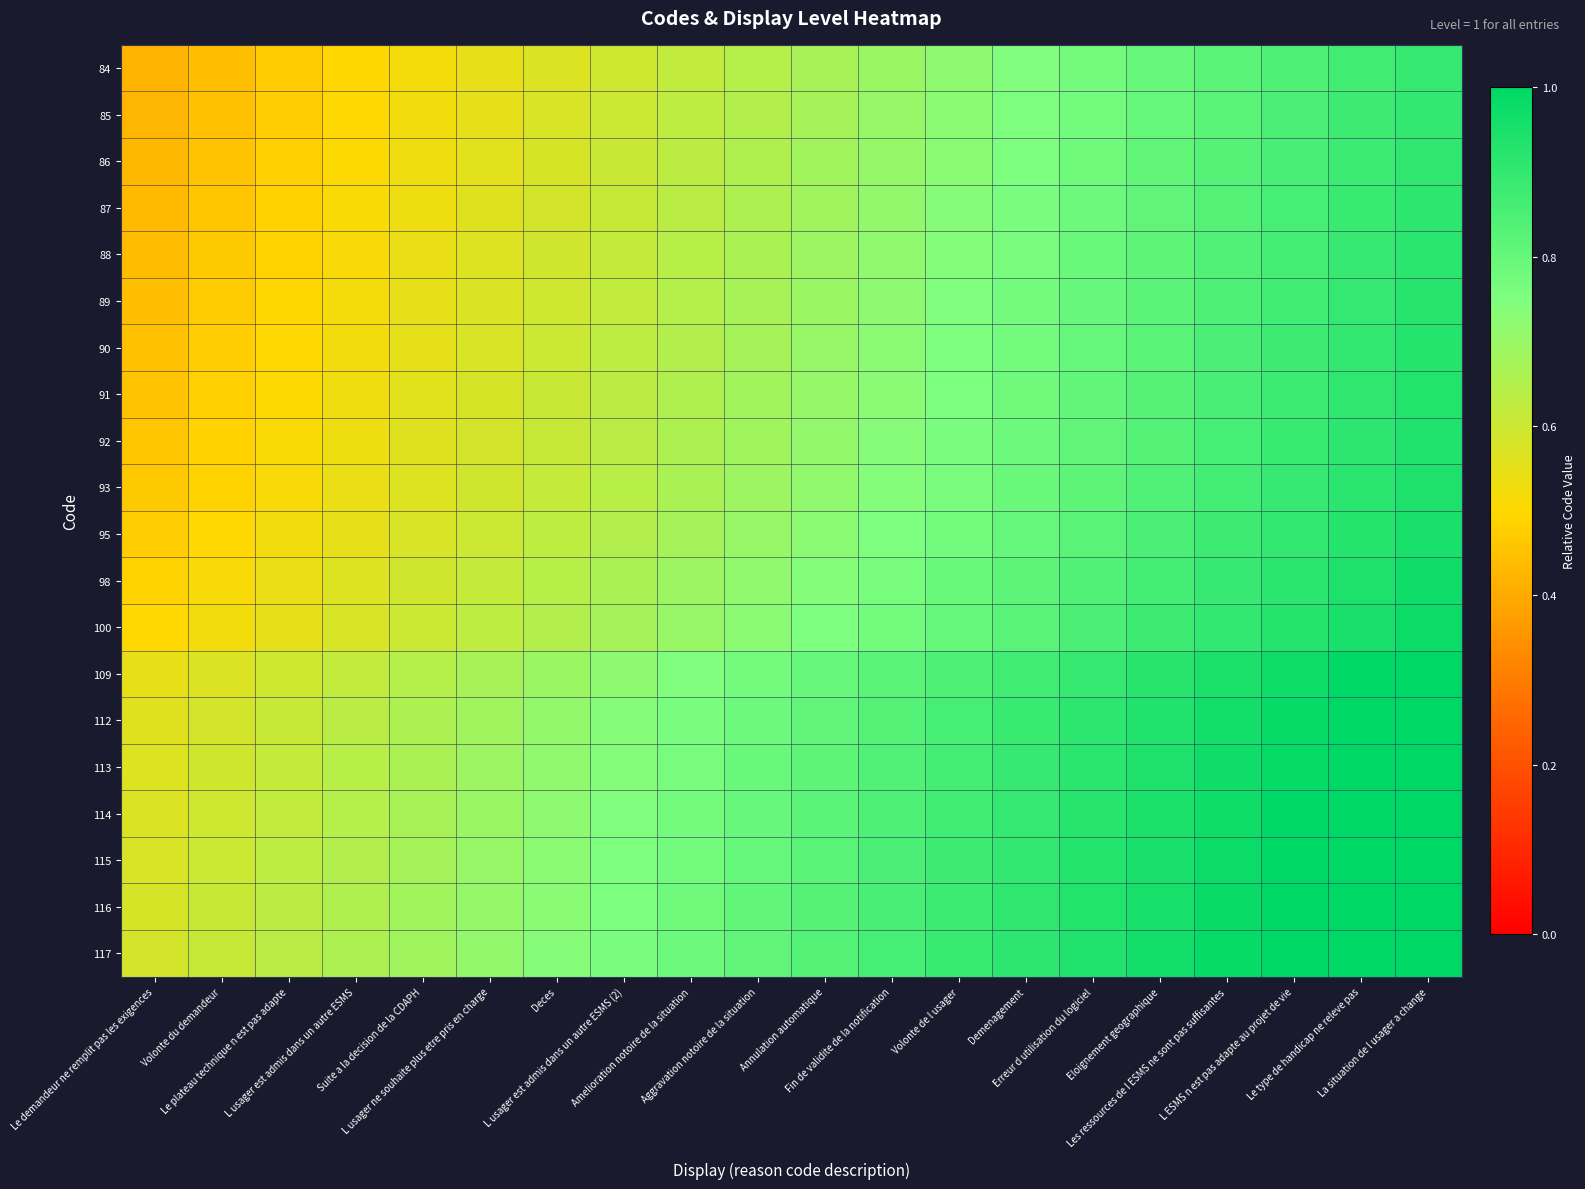

Reading right to left, transcribe all the data shown in this chart.

84: La situation de l usager a change=0.9	Le type de handicap ne releve pas=0.9	L ESMS n est pas adapte au projet de vie=0.8	Les ressources de l ESMS ne sont pas suffisantes=0.8	Eloignement geographique=0.8	Erreur d utilisation du logiciel=0.8	Demenagement=0.7	Volonte de l usager=0.7	Fin de validite de la notification=0.7	Annulation automatique=0.7	Aggravation notoire de la situation=0.6	Amelioration notoire de la situation=0.6	L usager est admis dans un autre ESMS (2)=0.6	Deces=0.6	L usager ne souhaite plus etre pris en charge=0.5	Suite a la decision de la CDAPH=0.5	L usager est admis dans un autre ESMS=0.5	Le plateau technique n est pas adapte=0.5	Volonte du demandeur=0.4	Le demandeur ne remplit pas les exigences=0.4
85: La situation de l usager a change=0.9	Le type de handicap ne releve pas=0.9	L ESMS n est pas adapte au projet de vie=0.8	Les ressources de l ESMS ne sont pas suffisantes=0.8	Eloignement geographique=0.8	Erreur d utilisation du logiciel=0.8	Demenagement=0.8	Volonte de l usager=0.7	Fin de validite de la notification=0.7	Annulation automatique=0.7	Aggravation notoire de la situation=0.7	Amelioration notoire de la situation=0.6	L usager est admis dans un autre ESMS (2)=0.6	Deces=0.6	L usager ne souhaite plus etre pris en charge=0.6	Suite a la decision de la CDAPH=0.5	L usager est admis dans un autre ESMS=0.5	Le plateau technique n est pas adapte=0.5	Volonte du demandeur=0.5	Le demandeur ne remplit pas les exigences=0.4
86: La situation de l usager a change=0.9	Le type de handicap ne releve pas=0.9	L ESMS n est pas adapte au projet de vie=0.9	Les ressources de l ESMS ne sont pas suffisantes=0.8	Eloignement geographique=0.8	Erreur d utilisation du logiciel=0.8	Demenagement=0.8	Volonte de l usager=0.7	Fin de validite de la notification=0.7	Annulation automatique=0.7	Aggravation notoire de la situation=0.7	Amelioration notoire de la situation=0.6	L usager est admis dans un autre ESMS (2)=0.6	Deces=0.6	L usager ne souhaite plus etre pris en charge=0.6	Suite a la decision de la CDAPH=0.5	L usager est admis dans un autre ESMS=0.5	Le plateau technique n est pas adapte=0.5	Volonte du demandeur=0.5	Le demandeur ne remplit pas les exigences=0.4
87: La situation de l usager a change=0.9	Le type de handicap ne releve pas=0.9	L ESMS n est pas adapte au projet de vie=0.9	Les ressources de l ESMS ne sont pas suffisantes=0.8	Eloignement geographique=0.8	Erreur d utilisation du logiciel=0.8	Demenagement=0.8	Volonte de l usager=0.7	Fin de validite de la notification=0.7	Annulation automatique=0.7	Aggravation notoire de la situation=0.7	Amelioration notoire de la situation=0.6	L usager est admis dans un autre ESMS (2)=0.6	Deces=0.6	L usager ne souhaite plus etre pris en charge=0.6	Suite a la decision de la CDAPH=0.5	L usager est admis dans un autre ESMS=0.5	Le plateau technique n est pas adapte=0.5	Volonte du demandeur=0.5	Le demandeur ne remplit pas les exigences=0.4
88: La situation de l usager a change=0.9	Le type de handicap ne releve pas=0.9	L ESMS n est pas adapte au projet de vie=0.9	Les ressources de l ESMS ne sont pas suffisantes=0.8	Eloignement geographique=0.8	Erreur d utilisation du logiciel=0.8	Demenagement=0.8	Volonte de l usager=0.7	Fin de validite de la notification=0.7	Annulation automatique=0.7	Aggravation notoire de la situation=0.7	Amelioration notoire de la situation=0.6	L usager est admis dans un autre ESMS (2)=0.6	Deces=0.6	L usager ne souhaite plus etre pris en charge=0.6	Suite a la decision de la CDAPH=0.5	L usager est admis dans un autre ESMS=0.5	Le plateau technique n est pas adapte=0.5	Volonte du demandeur=0.5	Le demandeur ne remplit pas les exigences=0.4
89: La situation de l usager a change=0.9	Le type de handicap ne releve pas=0.9	L ESMS n est pas adapte au projet de vie=0.9	Les ressources de l ESMS ne sont pas suffisantes=0.8	Eloignement geographique=0.8	Erreur d utilisation du logiciel=0.8	Demenagement=0.8	Volonte de l usager=0.7	Fin de validite de la notification=0.7	Annulation automatique=0.7	Aggravation notoire de la situation=0.7	Amelioration notoire de la situation=0.6	L usager est admis dans un autre ESMS (2)=0.6	Deces=0.6	L usager ne souhaite plus etre pris en charge=0.6	Suite a la decision de la CDAPH=0.5	L usager est admis dans un autre ESMS=0.5	Le plateau technique n est pas adapte=0.5	Volonte du demandeur=0.5	Le demandeur ne remplit pas les exigences=0.4
90: La situation de l usager a change=0.9	Le type de handicap ne releve pas=0.9	L ESMS n est pas adapte au projet de vie=0.9	Les ressources de l ESMS ne sont pas suffisantes=0.9	Eloignement geographique=0.8	Erreur d utilisation du logiciel=0.8	Demenagement=0.8	Volonte de l usager=0.8	Fin de validite de la notification=0.7	Annulation automatique=0.7	Aggravation notoire de la situation=0.7	Amelioration notoire de la situation=0.7	L usager est admis dans un autre ESMS (2)=0.6	Deces=0.6	L usager ne souhaite plus etre pris en charge=0.6	Suite a la decision de la CDAPH=0.6	L usager est admis dans un autre ESMS=0.5	Le plateau technique n est pas adapte=0.5	Volonte du demandeur=0.5	Le demandeur ne remplit pas les exigences=0.5
91: La situation de l usager a change=0.9	Le type de handicap ne releve pas=0.9	L ESMS n est pas adapte au projet de vie=0.9	Les ressources de l ESMS ne sont pas suffisantes=0.9	Eloignement geographique=0.8	Erreur d utilisation du logiciel=0.8	Demenagement=0.8	Volonte de l usager=0.8	Fin de validite de la notification=0.7	Annulation automatique=0.7	Aggravation notoire de la situation=0.7	Amelioration notoire de la situation=0.7	L usager est admis dans un autre ESMS (2)=0.6	Deces=0.6	L usager ne souhaite plus etre pris en charge=0.6	Suite a la decision de la CDAPH=0.6	L usager est admis dans un autre ESMS=0.5	Le plateau technique n est pas adapte=0.5	Volonte du demandeur=0.5	Le demandeur ne remplit pas les exigences=0.5
92: La situation de l usager a change=0.9	Le type de handicap ne releve pas=0.9	L ESMS n est pas adapte au projet de vie=0.9	Les ressources de l ESMS ne sont pas suffisantes=0.9	Eloignement geographique=0.8	Erreur d utilisation du logiciel=0.8	Demenagement=0.8	Volonte de l usager=0.8	Fin de validite de la notification=0.7	Annulation automatique=0.7	Aggravation notoire de la situation=0.7	Amelioration notoire de la situation=0.7	L usager est admis dans un autre ESMS (2)=0.6	Deces=0.6	L usager ne souhaite plus etre pris en charge=0.6	Suite a la decision de la CDAPH=0.6	L usager est admis dans un autre ESMS=0.5	Le plateau technique n est pas adapte=0.5	Volonte du demandeur=0.5	Le demandeur ne remplit pas les exigences=0.5
93: La situation de l usager a change=0.9	Le type de handicap ne releve pas=0.9	L ESMS n est pas adapte au projet de vie=0.9	Les ressources de l ESMS ne sont pas suffisantes=0.9	Eloignement geographique=0.8	Erreur d utilisation du logiciel=0.8	Demenagement=0.8	Volonte de l usager=0.8	Fin de validite de la notification=0.7	Annulation automatique=0.7	Aggravation notoire de la situation=0.7	Amelioration notoire de la situation=0.7	L usager est admis dans un autre ESMS (2)=0.6	Deces=0.6	L usager ne souhaite plus etre pris en charge=0.6	Suite a la decision de la CDAPH=0.6	L usager est admis dans un autre ESMS=0.5	Le plateau technique n est pas adapte=0.5	Volonte du demandeur=0.5	Le demandeur ne remplit pas les exigences=0.5
95: La situation de l usager a change=0.9	Le type de handicap ne releve pas=0.9	L ESMS n est pas adapte au projet de vie=0.9	Les ressources de l ESMS ne sont pas suffisantes=0.9	Eloignement geographique=0.8	Erreur d utilisation du logiciel=0.8	Demenagement=0.8	Volonte de l usager=0.8	Fin de validite de la notification=0.8	Annulation automatique=0.7	Aggravation notoire de la situation=0.7	Amelioration notoire de la situation=0.7	L usager est admis dans un autre ESMS (2)=0.6	Deces=0.6	L usager ne souhaite plus etre pris en charge=0.6	Suite a la decision de la CDAPH=0.6	L usager est admis dans un autre ESMS=0.5	Le plateau technique n est pas adapte=0.5	Volonte du demandeur=0.5	Le demandeur ne remplit pas les exigences=0.5
98: La situation de l usager a change=1.0	Le type de handicap ne releve pas=0.9	L ESMS n est pas adapte au projet de vie=0.9	Les ressources de l ESMS ne sont pas suffisantes=0.9	Eloignement geographique=0.9	Erreur d utilisation du logiciel=0.8	Demenagement=0.8	Volonte de l usager=0.8	Fin de validite de la notification=0.8	Annulation automatique=0.7	Aggravation notoire de la situation=0.7	Amelioration notoire de la situation=0.7	L usager est admis dans un autre ESMS (2)=0.7	Deces=0.6	L usager ne souhaite plus etre pris en charge=0.6	Suite a la decision de la CDAPH=0.6	L usager est admis dans un autre ESMS=0.6	Le plateau technique n est pas adapte=0.5	Volonte du demandeur=0.5	Le demandeur ne remplit pas les exigences=0.5
100: La situation de l usager a change=1.0	Le type de handicap ne releve pas=0.9	L ESMS n est pas adapte au projet de vie=0.9	Les ressources de l ESMS ne sont pas suffisantes=0.9	Eloignement geographique=0.9	Erreur d utilisation du logiciel=0.8	Demenagement=0.8	Volonte de l usager=0.8	Fin de validite de la notification=0.8	Annulation automatique=0.8	Aggravation notoire de la situation=0.7	Amelioration notoire de la situation=0.7	L usager est admis dans un autre ESMS (2)=0.7	Deces=0.7	L usager ne souhaite plus etre pris en charge=0.6	Suite a la decision de la CDAPH=0.6	L usager est admis dans un autre ESMS=0.6	Le plateau technique n est pas adapte=0.6	Volonte du demandeur=0.5	Le demandeur ne remplit pas les exigences=0.5
109: La situation de l usager a change=1.0	Le type de handicap ne releve pas=1.0	L ESMS n est pas adapte au projet de vie=1.0	Les ressources de l ESMS ne sont pas suffisantes=0.9	Eloignement geographique=0.9	Erreur d utilisation du logiciel=0.9	Demenagement=0.9	Volonte de l usager=0.8	Fin de validite de la notification=0.8	Annulation automatique=0.8	Aggravation notoire de la situation=0.8	Amelioration notoire de la situation=0.7	L usager est admis dans un autre ESMS (2)=0.7	Deces=0.7	L usager ne souhaite plus etre pris en charge=0.7	Suite a la decision de la CDAPH=0.6	L usager est admis dans un autre ESMS=0.6	Le plateau technique n est pas adapte=0.6	Volonte du demandeur=0.6	Le demandeur ne remplit pas les exigences=0.5
112: La situation de l usager a change=1.0	Le type de handicap ne releve pas=1.0	L ESMS n est pas adapte au projet de vie=1.0	Les ressources de l ESMS ne sont pas suffisantes=1.0	Eloignement geographique=0.9	Erreur d utilisation du logiciel=0.9	Demenagement=0.9	Volonte de l usager=0.9	Fin de validite de la notification=0.8	Annulation automatique=0.8	Aggravation notoire de la situation=0.8	Amelioration notoire de la situation=0.8	L usager est admis dans un autre ESMS (2)=0.7	Deces=0.7	L usager ne souhaite plus etre pris en charge=0.7	Suite a la decision de la CDAPH=0.7	L usager est admis dans un autre ESMS=0.6	Le plateau technique n est pas adapte=0.6	Volonte du demandeur=0.6	Le demandeur ne remplit pas les exigences=0.6
113: La situation de l usager a change=1.0	Le type de handicap ne releve pas=1.0	L ESMS n est pas adapte au projet de vie=1.0	Les ressources de l ESMS ne sont pas suffisantes=1.0	Eloignement geographique=0.9	Erreur d utilisation du logiciel=0.9	Demenagement=0.9	Volonte de l usager=0.9	Fin de validite de la notification=0.8	Annulation automatique=0.8	Aggravation notoire de la situation=0.8	Amelioration notoire de la situation=0.8	L usager est admis dans un autre ESMS (2)=0.7	Deces=0.7	L usager ne souhaite plus etre pris en charge=0.7	Suite a la decision de la CDAPH=0.7	L usager est admis dans un autre ESMS=0.6	Le plateau technique n est pas adapte=0.6	Volonte du demandeur=0.6	Le demandeur ne remplit pas les exigences=0.6
114: La situation de l usager a change=1.0	Le type de handicap ne releve pas=1.0	L ESMS n est pas adapte au projet de vie=1.0	Les ressources de l ESMS ne sont pas suffisantes=1.0	Eloignement geographique=0.9	Erreur d utilisation du logiciel=0.9	Demenagement=0.9	Volonte de l usager=0.9	Fin de validite de la notification=0.8	Annulation automatique=0.8	Aggravation notoire de la situation=0.8	Amelioration notoire de la situation=0.8	L usager est admis dans un autre ESMS (2)=0.7	Deces=0.7	L usager ne souhaite plus etre pris en charge=0.7	Suite a la decision de la CDAPH=0.7	L usager est admis dans un autre ESMS=0.6	Le plateau technique n est pas adapte=0.6	Volonte du demandeur=0.6	Le demandeur ne remplit pas les exigences=0.6
115: La situation de l usager a change=1.0	Le type de handicap ne releve pas=1.0	L ESMS n est pas adapte au projet de vie=1.0	Les ressources de l ESMS ne sont pas suffisantes=1.0	Eloignement geographique=0.9	Erreur d utilisation du logiciel=0.9	Demenagement=0.9	Volonte de l usager=0.9	Fin de validite de la notification=0.8	Annulation automatique=0.8	Aggravation notoire de la situation=0.8	Amelioration notoire de la situation=0.8	L usager est admis dans un autre ESMS (2)=0.8	Deces=0.7	L usager ne souhaite plus etre pris en charge=0.7	Suite a la decision de la CDAPH=0.7	L usager est admis dans un autre ESMS=0.6	Le plateau technique n est pas adapte=0.6	Volonte du demandeur=0.6	Le demandeur ne remplit pas les exigences=0.6
116: La situation de l usager a change=1.1	Le type de handicap ne releve pas=1.0	L ESMS n est pas adapte au projet de vie=1.0	Les ressources de l ESMS ne sont pas suffisantes=1.0	Eloignement geographique=1.0	Erreur d utilisation du logiciel=0.9	Demenagement=0.9	Volonte de l usager=0.9	Fin de validite de la notification=0.9	Annulation automatique=0.8	Aggravation notoire de la situation=0.8	Amelioration notoire de la situation=0.8	L usager est admis dans un autre ESMS (2)=0.8	Deces=0.7	L usager ne souhaite plus etre pris en charge=0.7	Suite a la decision de la CDAPH=0.7	L usager est admis dans un autre ESMS=0.7	Le plateau technique n est pas adapte=0.6	Volonte du demandeur=0.6	Le demandeur ne remplit pas les exigences=0.6
117: La situation de l usager a change=1.1	Le type de handicap ne releve pas=1.0	L ESMS n est pas adapte au projet de vie=1.0	Les ressources de l ESMS ne sont pas suffisantes=1.0	Eloignement geographique=1.0	Erreur d utilisation du logiciel=0.9	Demenagement=0.9	Volonte de l usager=0.9	Fin de validite de la notification=0.9	Annulation automatique=0.8	Aggravation notoire de la situation=0.8	Amelioration notoire de la situation=0.8	L usager est admis dans un autre ESMS (2)=0.8	Deces=0.7	L usager ne souhaite plus etre pris en charge=0.7	Suite a la decision de la CDAPH=0.7	L usager est admis dans un autre ESMS=0.7	Le plateau technique n est pas adapte=0.6	Volonte du demandeur=0.6	Le demandeur ne remplit pas les exigences=0.6